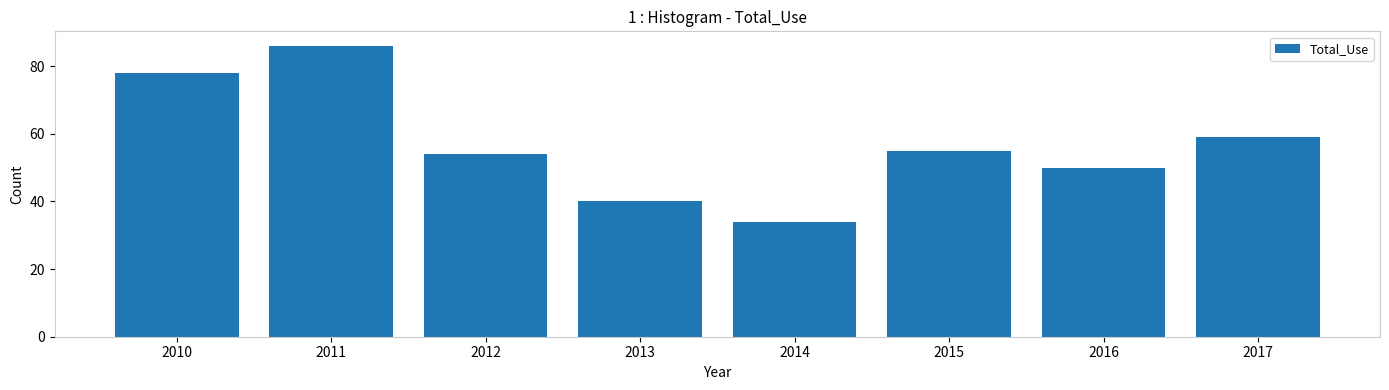

Does the chart contain any negative values?

No